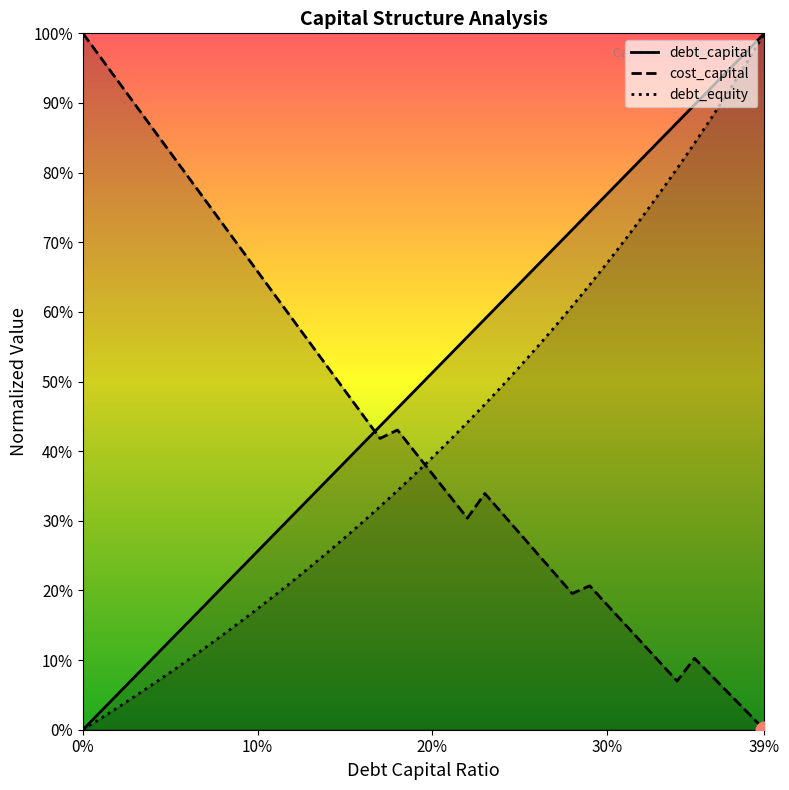

What are all the series names shown in the legend?

debt_capital, cost_capital, debt_equity